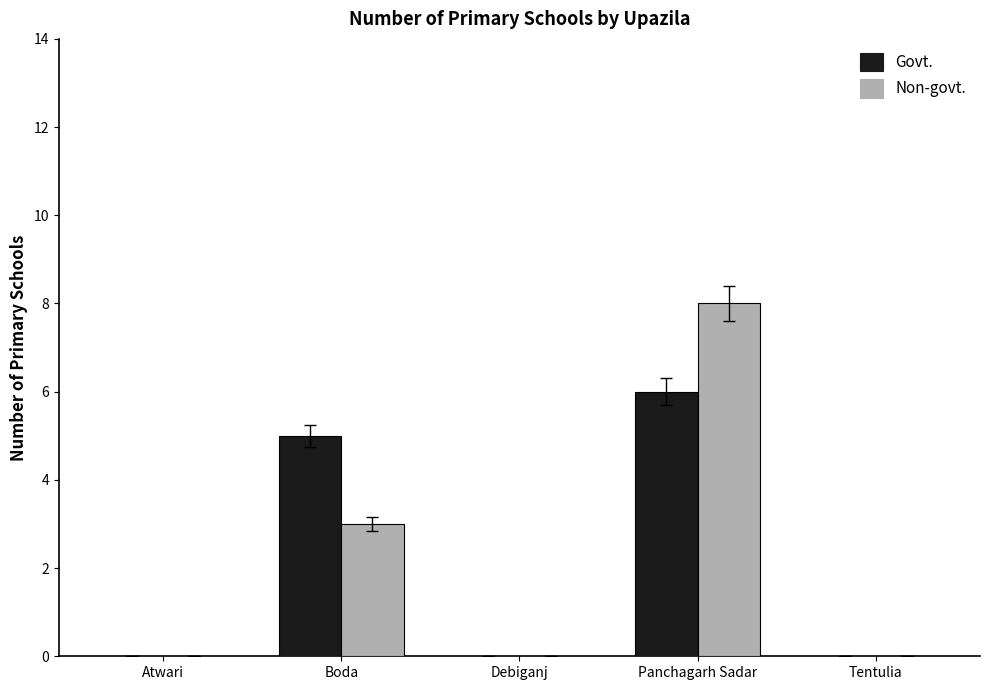

What is the sum of all Non-govt. values?

11